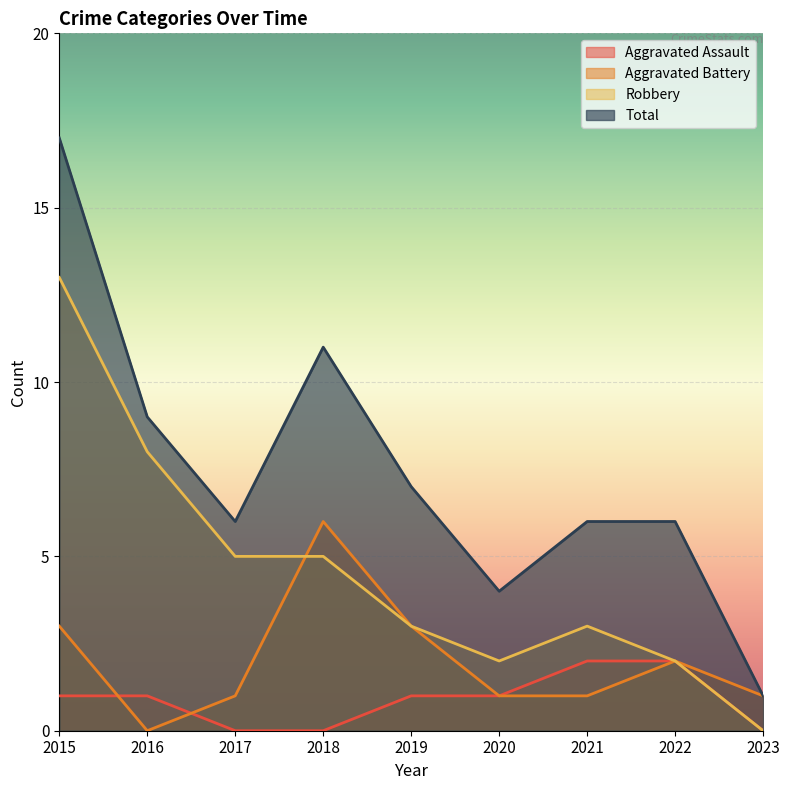

Reading right to left, list all the values displayed in this chart.

Aggravated Assault: 0	2	2	1	1	0	0	1	1
Aggravated Battery: 1	2	1	1	3	6	1	0	3
Robbery: 0	2	3	2	3	5	5	8	13
Total: 1	6	6	4	7	11	6	9	17